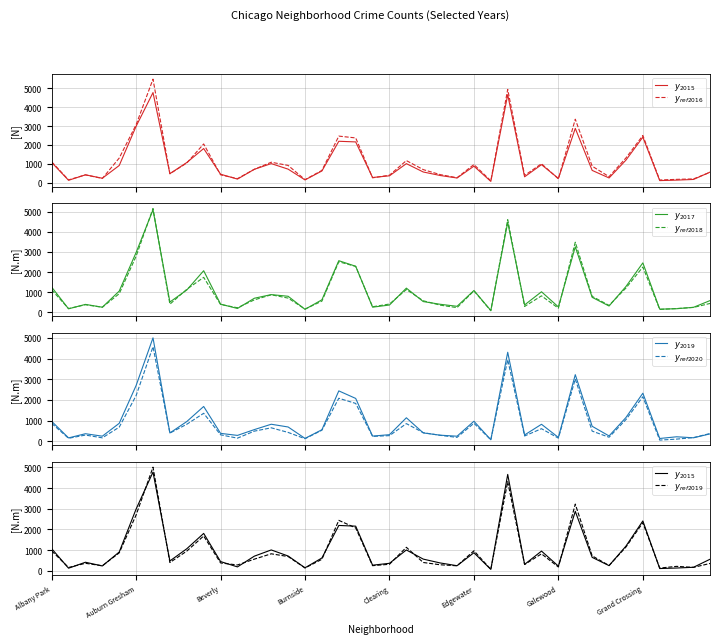

True or false: 2017 has more than 2 points higher than both neighbors.

True